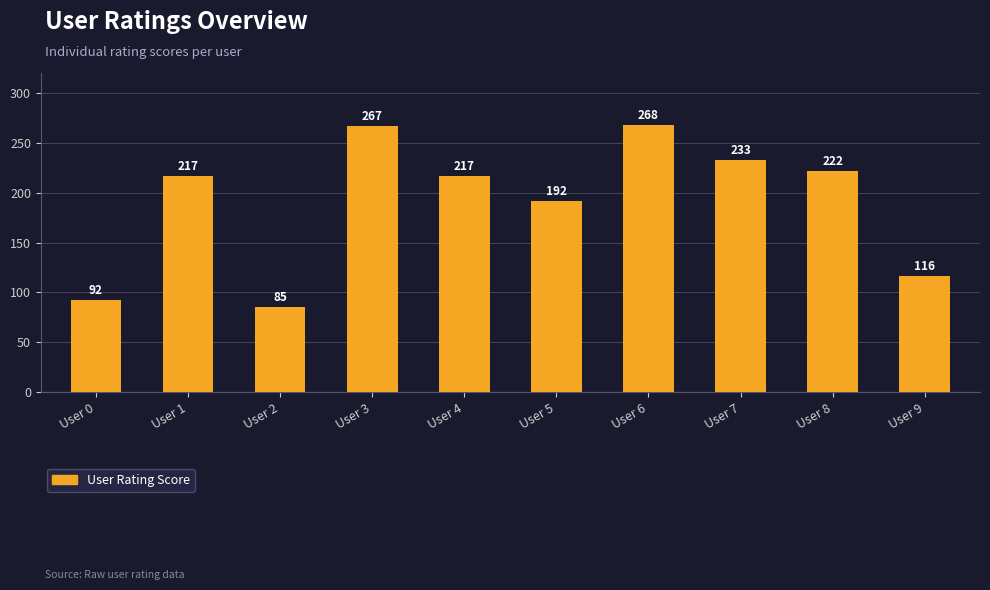

What is the average value?

191